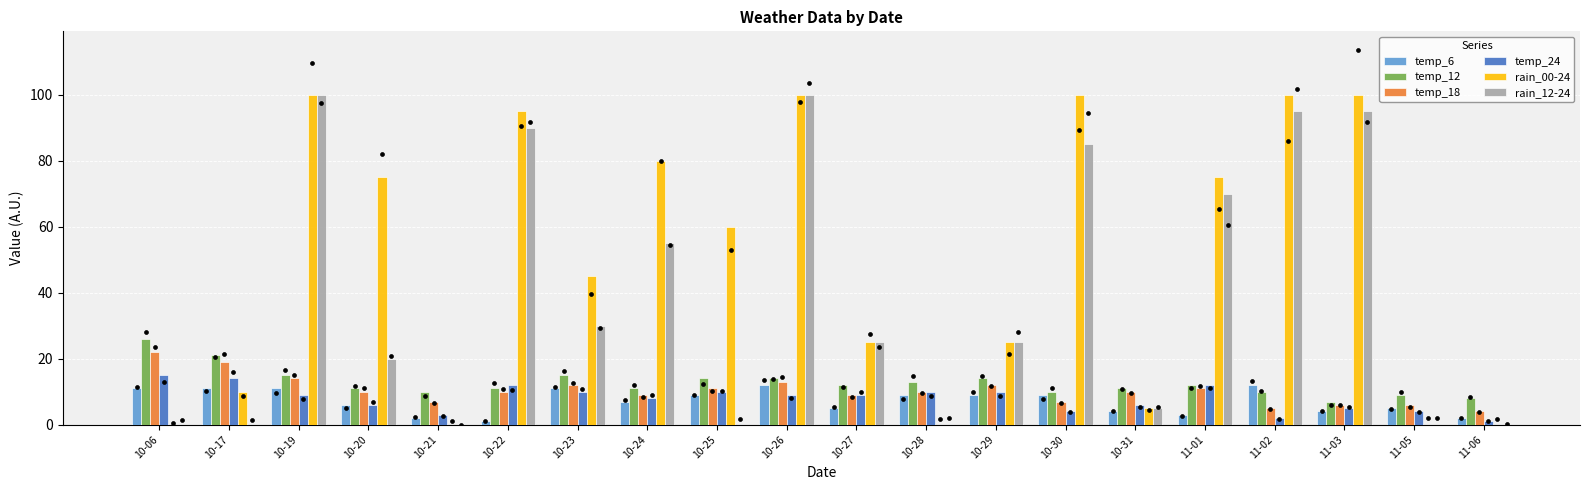

Which series has the largest Y range (max minus min)?

rain_00-24